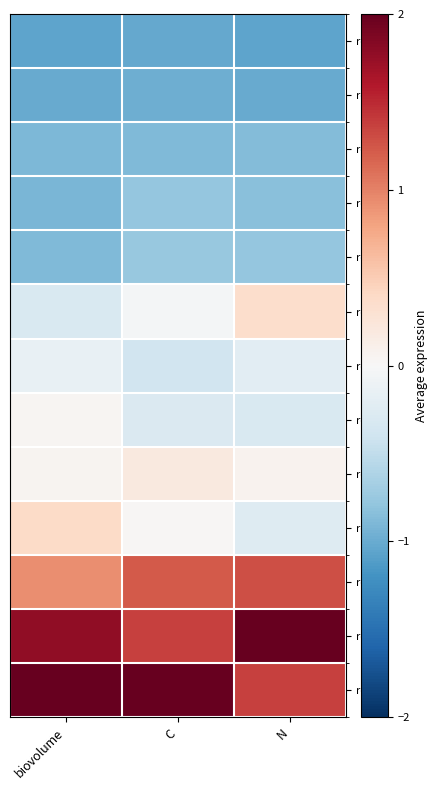

At how many categories does at least one series exceed 1?

3